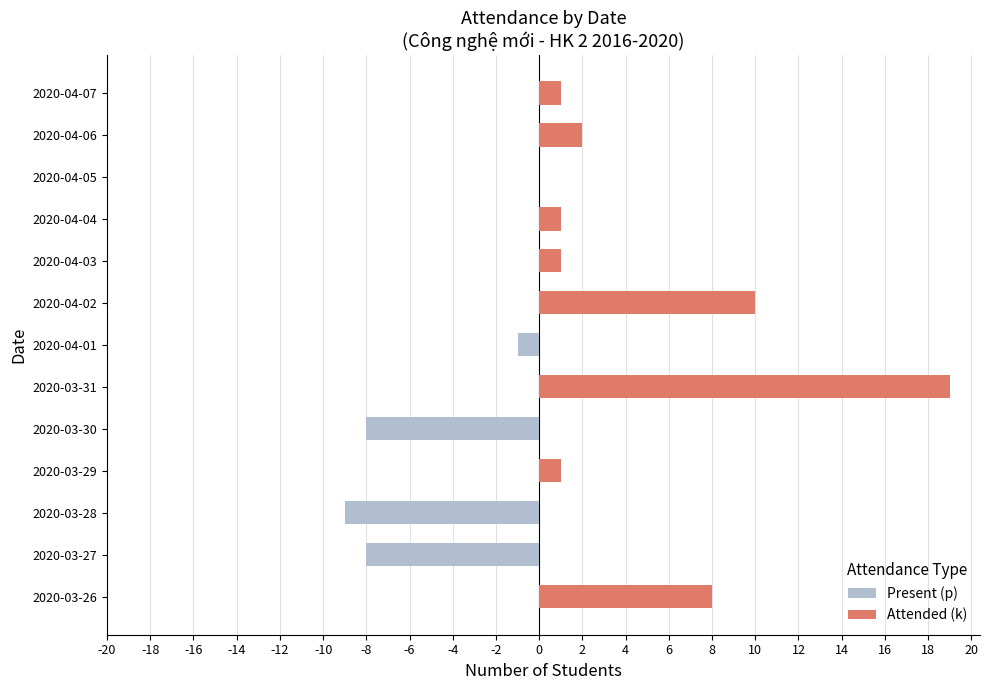

Which series has the largest total across all categories?

Attended (k)